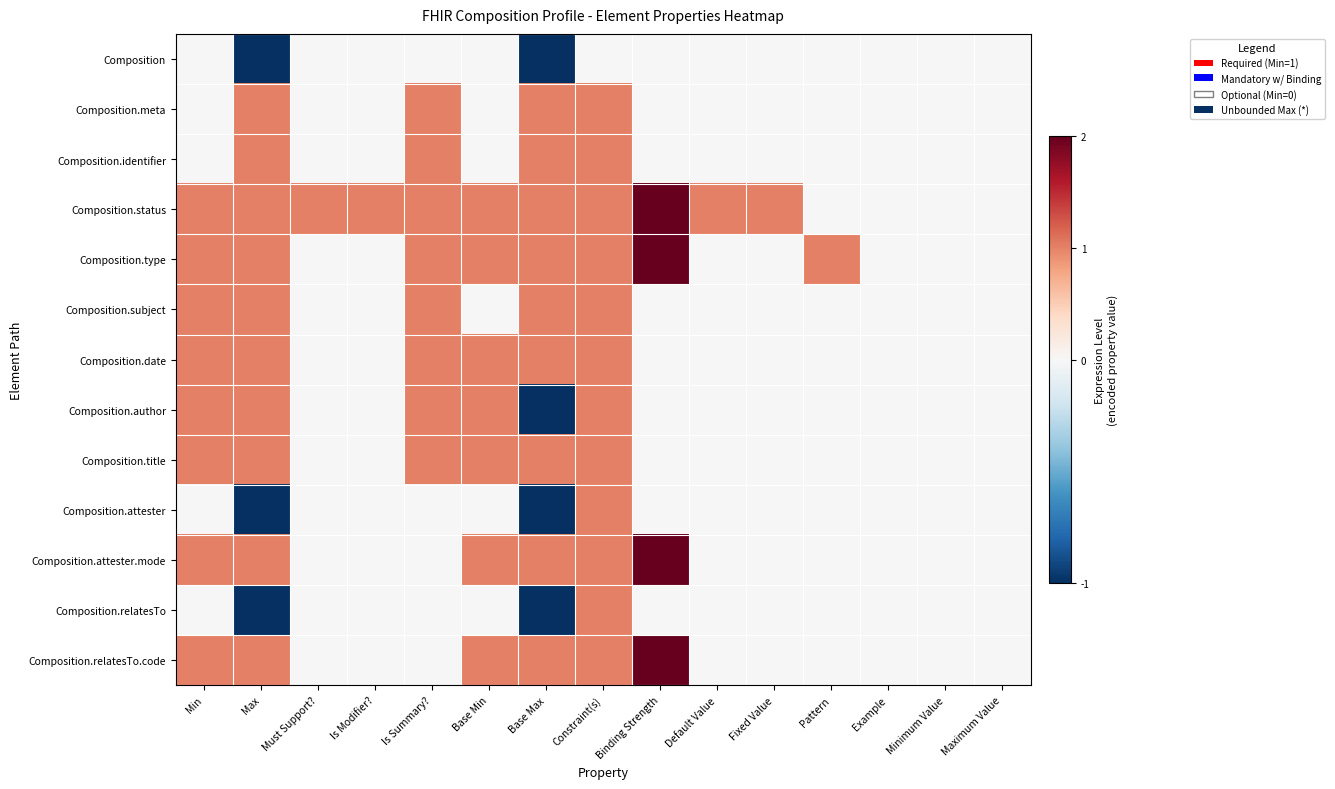

At which category does the chart reach its minimum across all series?

Max